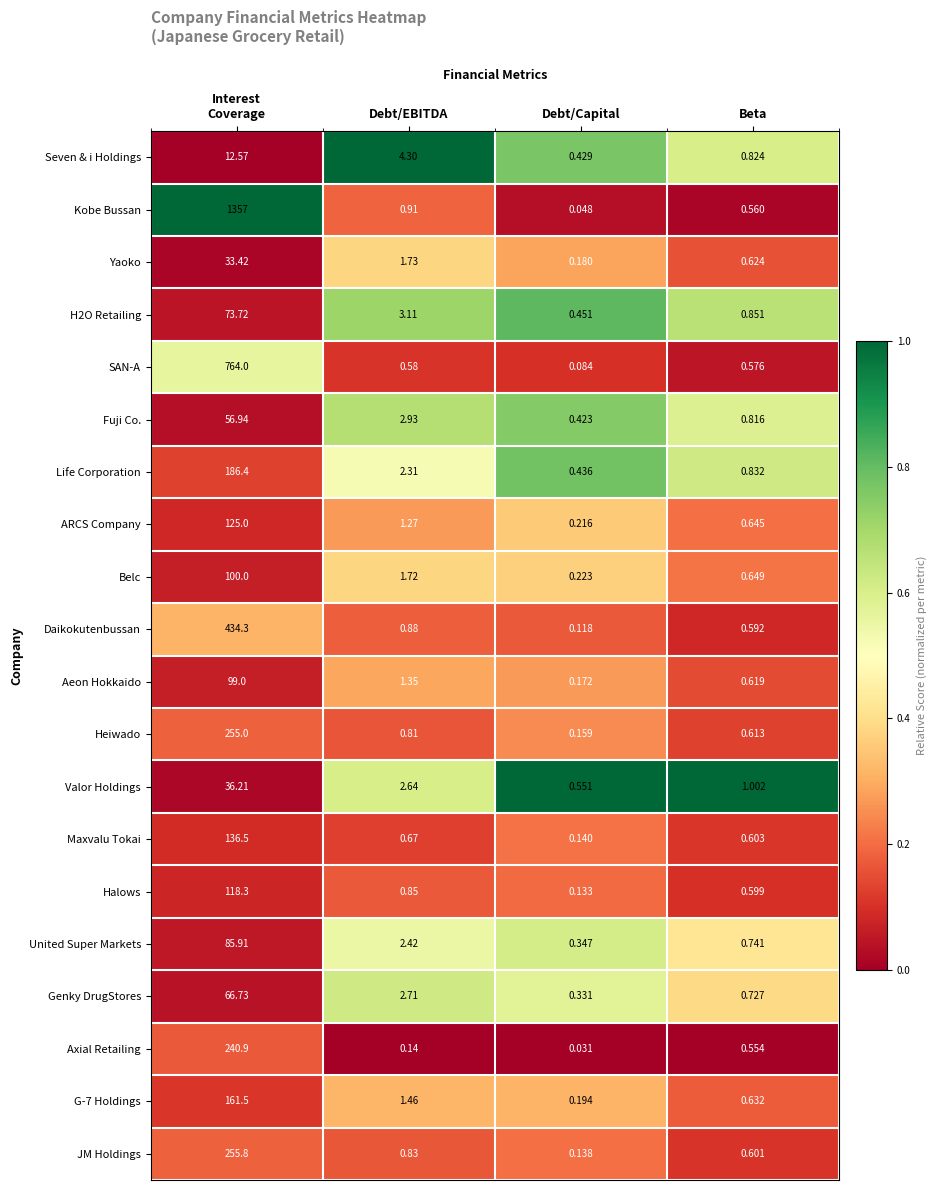

Which series changed the most between Debt/Capital and Beta?

Axial Retailing